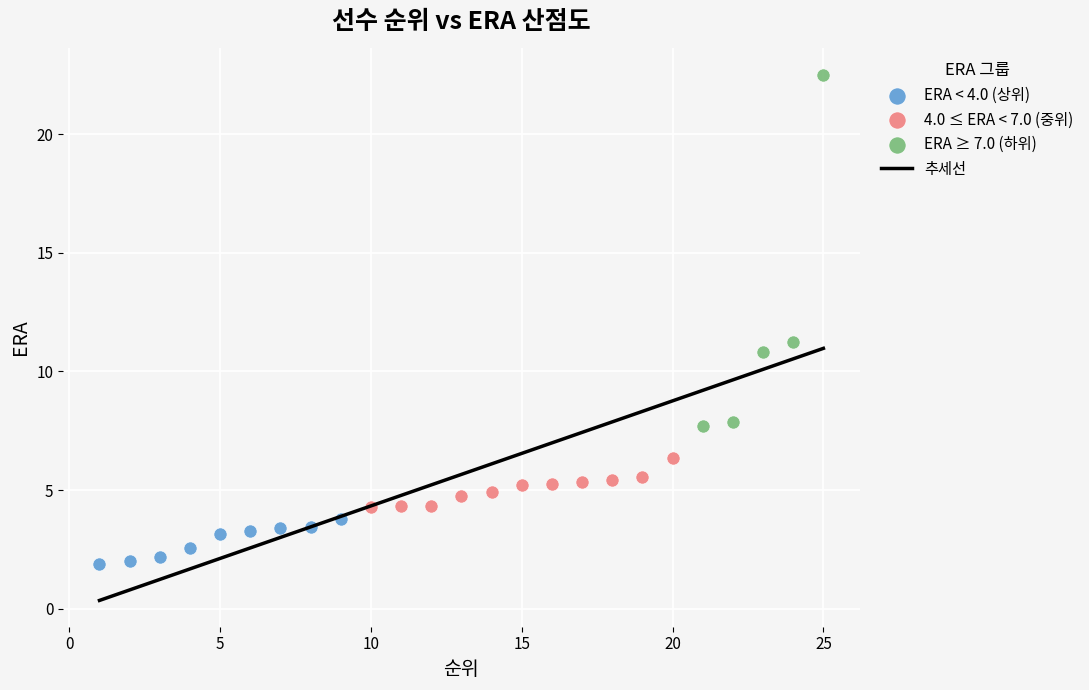

Which series contains the highest Y value?

ERA ≥ 7.0 (하위)